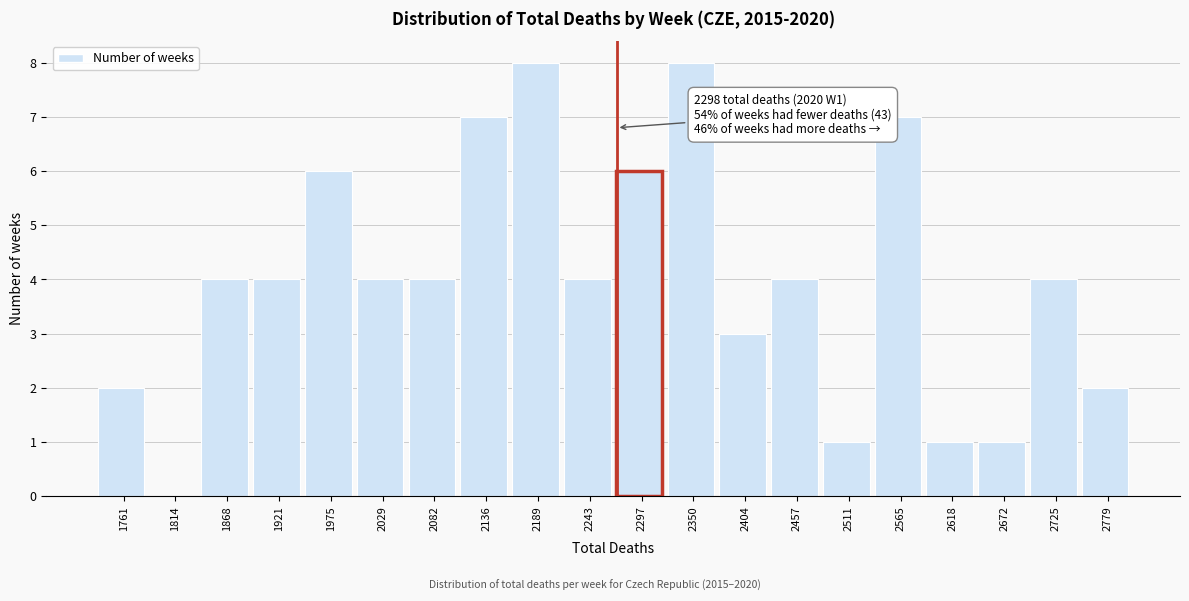

Reading right to left, extract all data points from this chart.

2779=2	2725=4	2672=1	2618=1	2565=7	2511=1	2457=4	2404=3	2350=8	2297=6	2243=4	2189=8	2136=7	2082=4	2029=4	1975=6	1921=4	1868=4	1814=0	1761=2